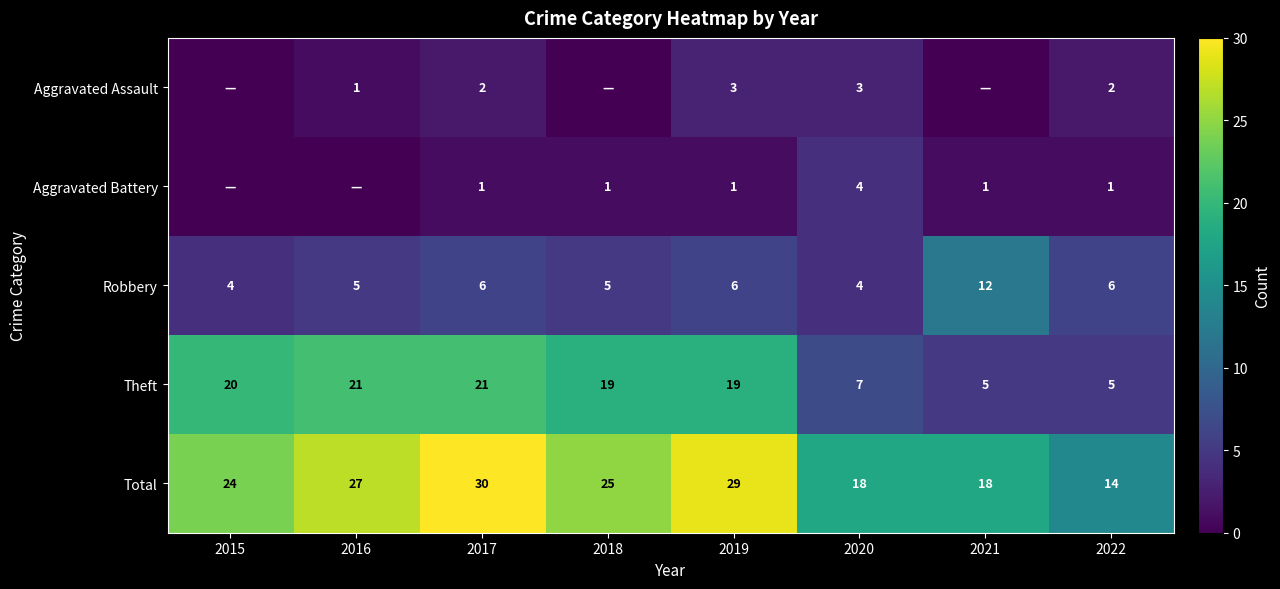

Which category has the highest value in the Total series?

2017